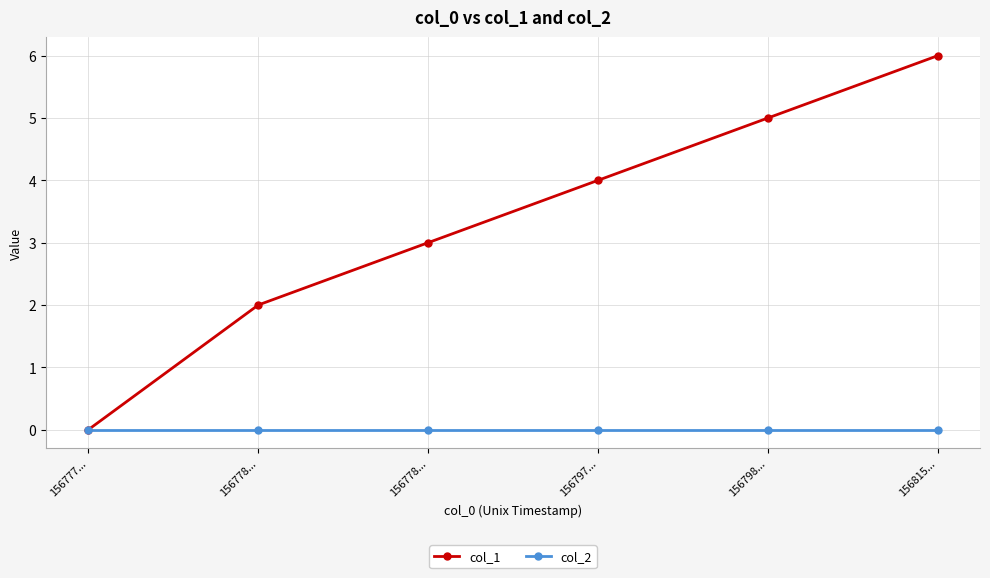

What is the sum of the col_1 values at 156778... and 156797...?

6